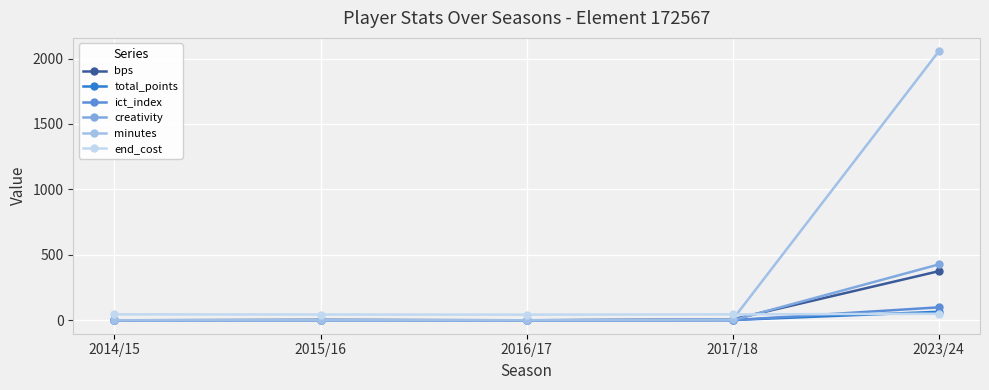

True or false: creativity has more than 2 interior local peaks.

False